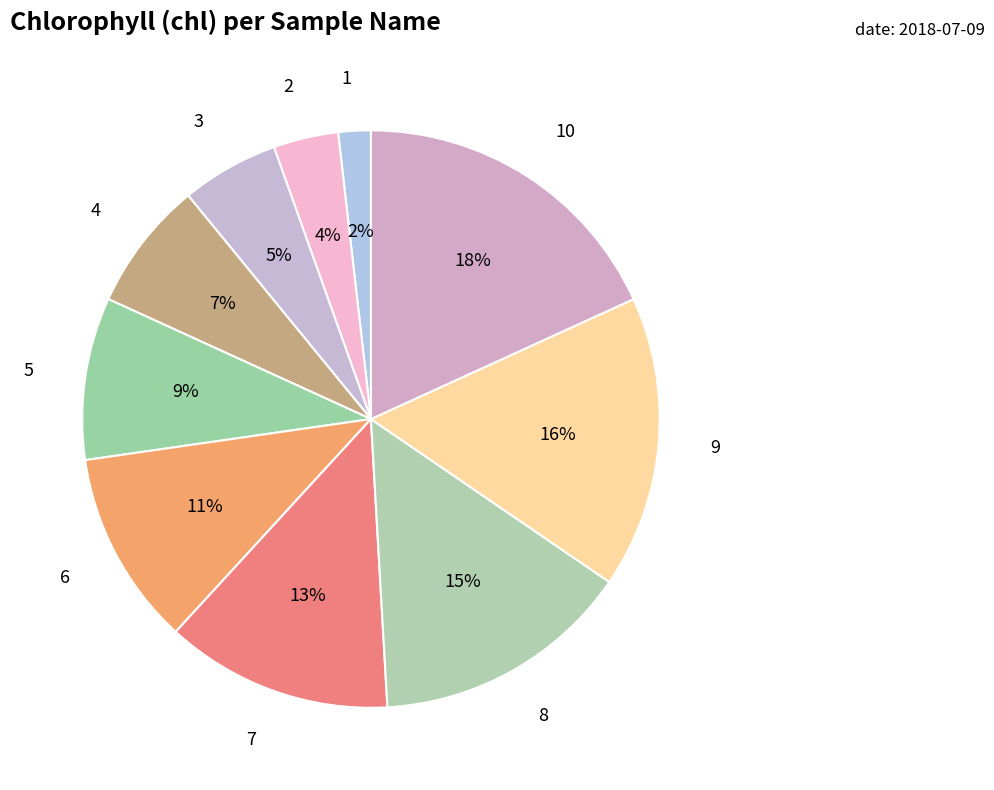

To the nearest percent, what percentage of the pie is 7?

13%